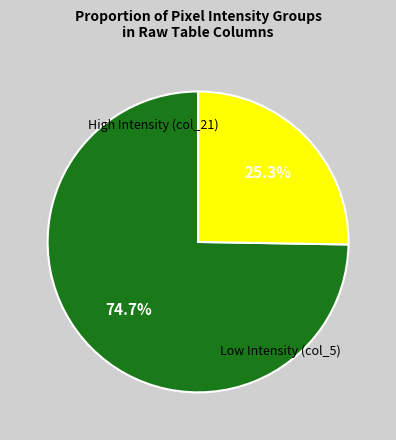

Is there a majority slice in this chart?

Yes